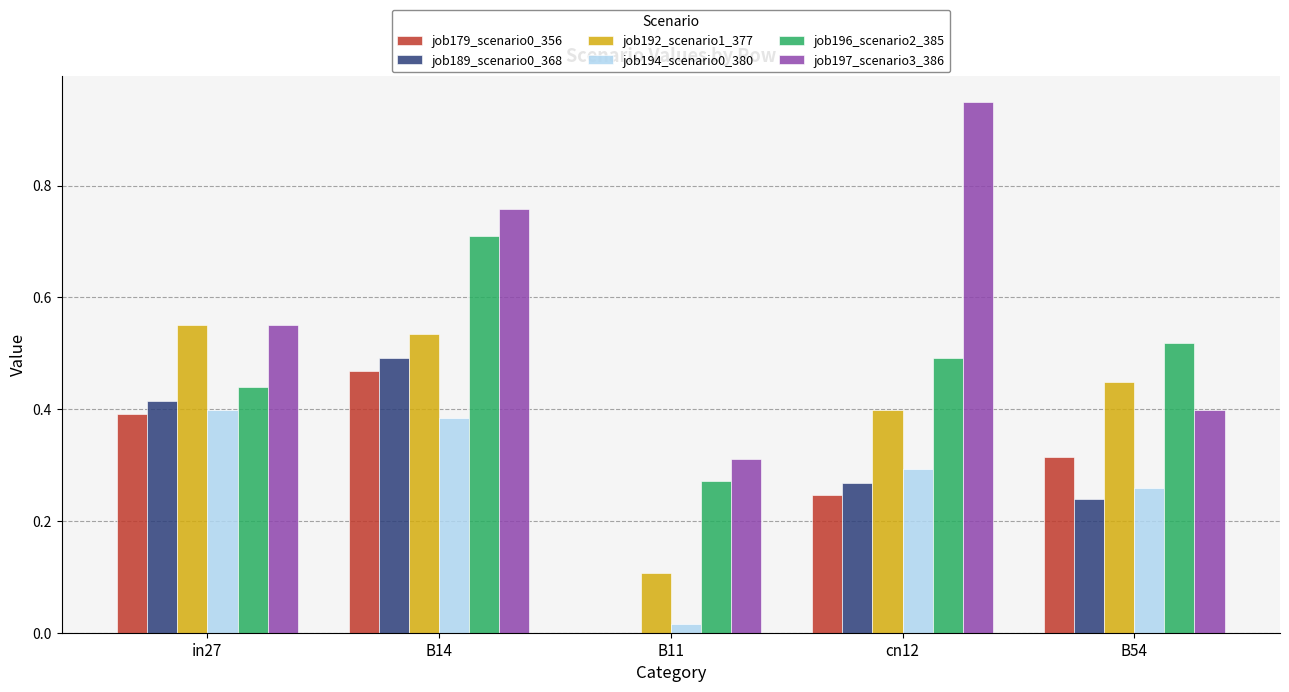

What is the sum of the job197_scenario3_386 values at cn12 and B54?

1.3